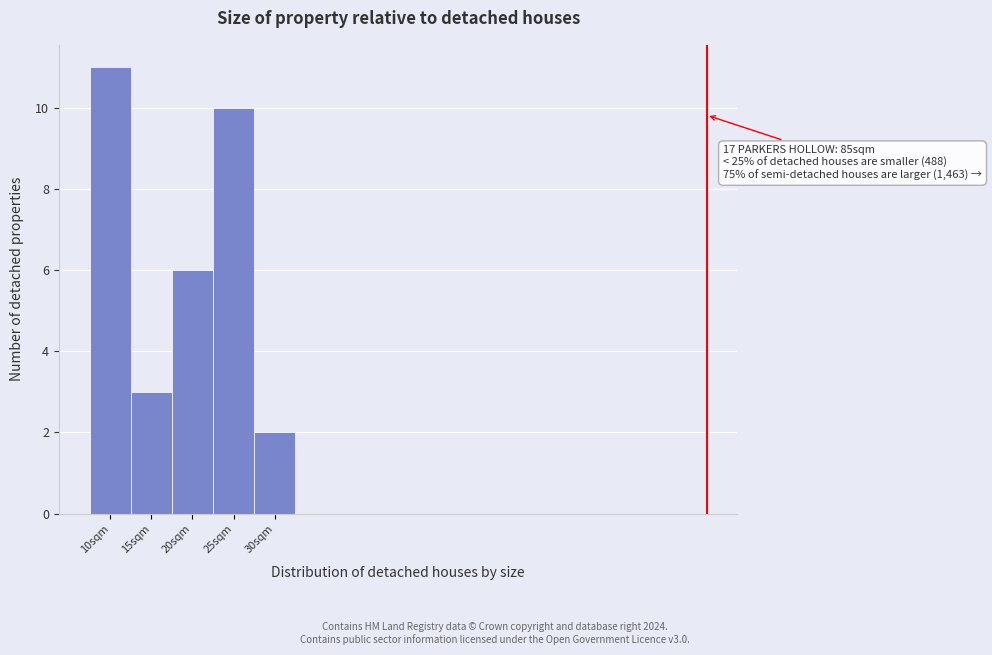

Reading right to left, what are all the values shown in this chart?

2	10	6	3	11